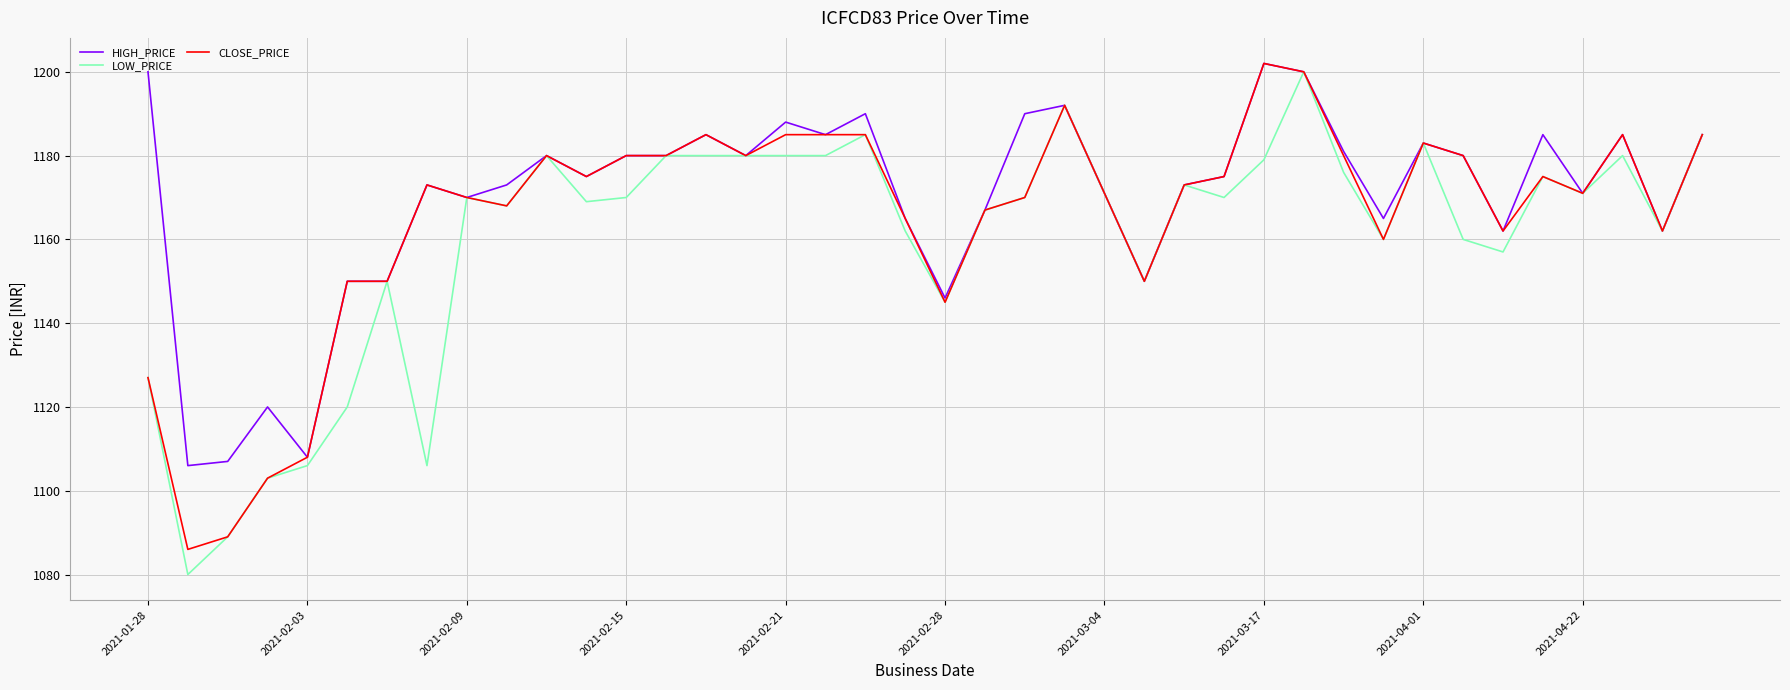

Reading left to right, list all the values displayed in this chart.

HIGH_PRICE: 1200	1106	1107	1120	1108	1150	1150	1173	1170	1173	1180	1175	1180	1180	1185	1180	1188	1185	1190	1165	1146	1167	1190	1192	1171	1150	1173	1175	1202	1200	1181	1165	1183	1180	1162	1185	1171	1185	1162	1185
LOW_PRICE: 1127	1080	1089	1103	1106	1120	1150	1106	1170	1168	1180	1169	1170	1180	1180	1180	1180	1180	1185	1162	1145	1167	1170	1192	1171	1150	1173	1170	1179	1200	1176	1160	1183	1160	1157	1175	1171	1180	1162	1185
CLOSE_PRICE: 1127	1086	1089	1103	1108	1150	1150	1173	1170	1168	1180	1175	1180	1180	1185	1180	1185	1185	1185	1165	1145	1167	1170	1192	1171	1150	1173	1175	1202	1200	1180	1160	1183	1180	1162	1175	1171	1185	1162	1185